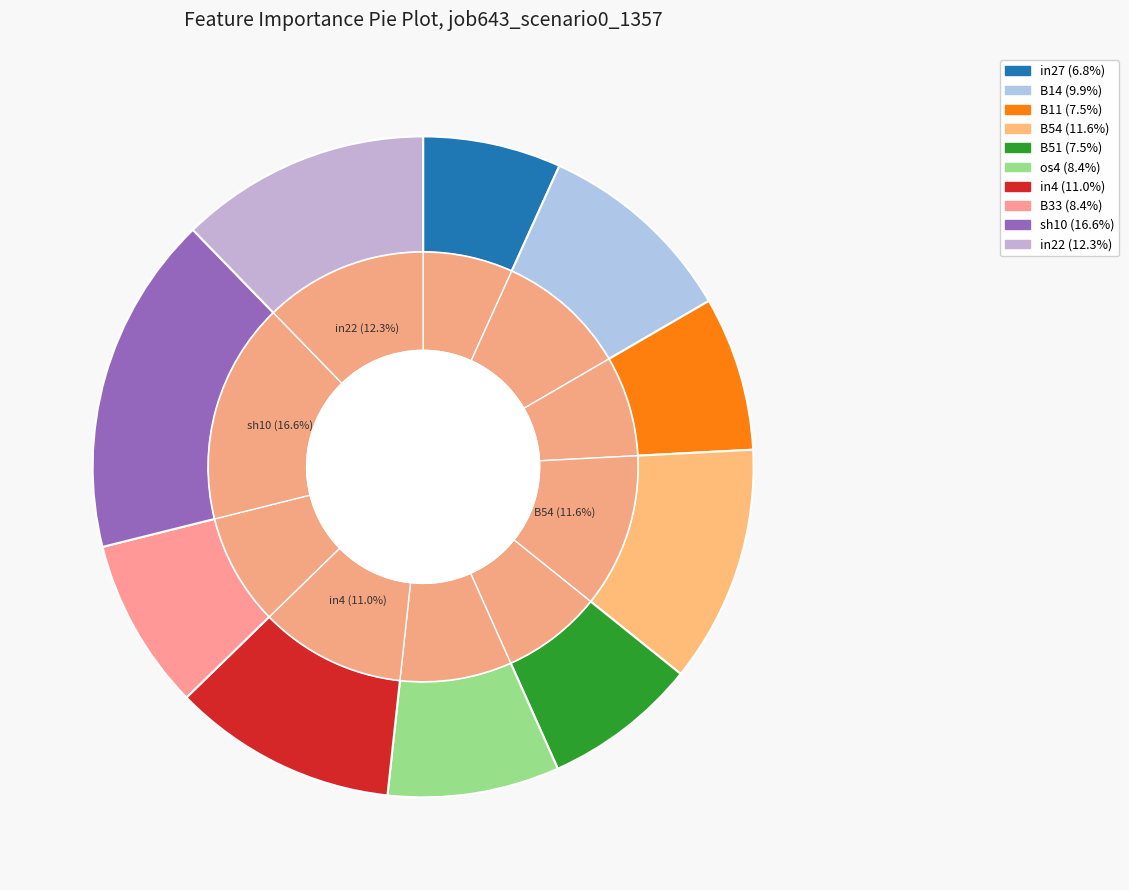

Rank the categories by value from lowest to highest.

in27, B11, B51, os4, B33, B14, in4, B54, in22, sh10